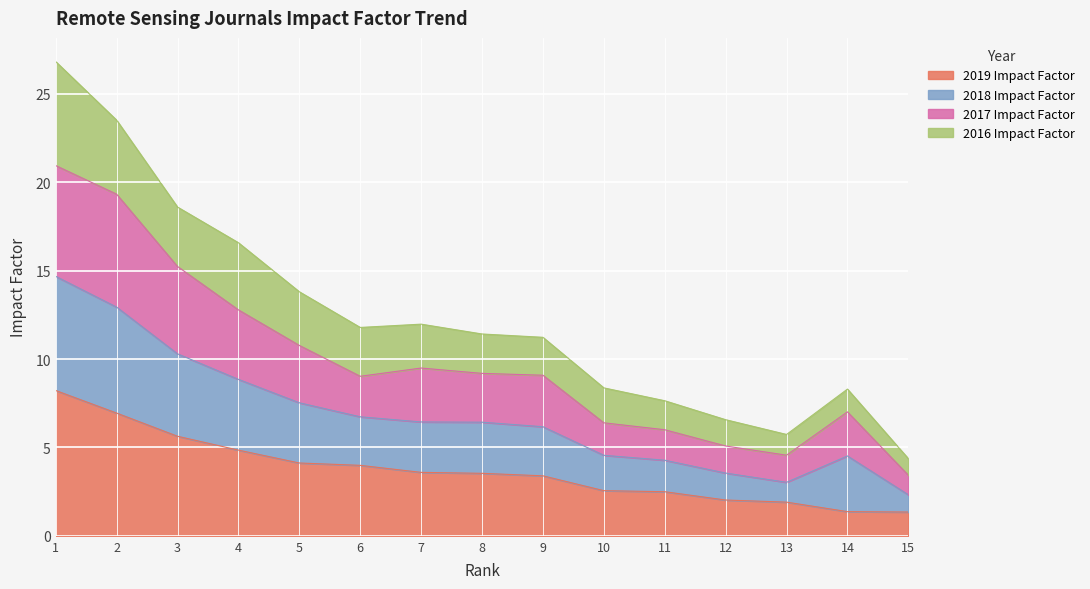

Is the value of 2018 Impact Factor at 1 greater than the value of 2017 Impact Factor at 8?

Yes